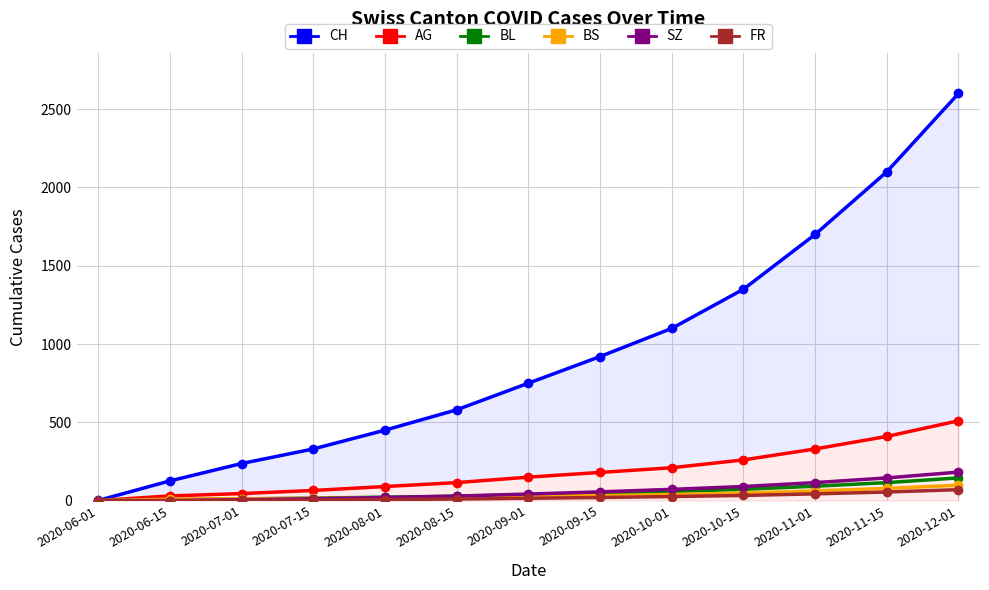

What is the average value of the CH series?

942